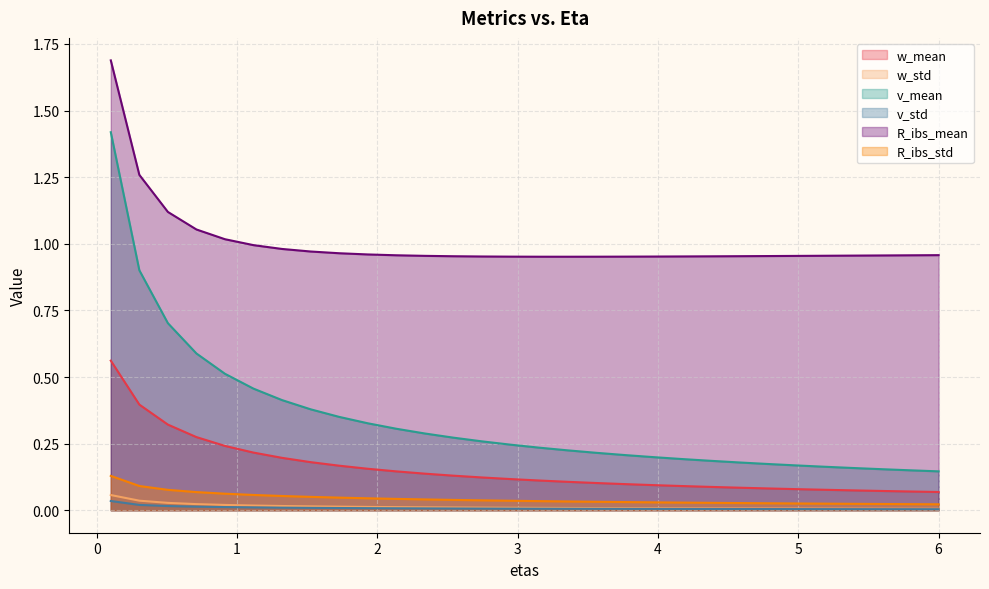

List the series in order of their peak value, highest first.

R_ibs_mean, v_mean, w_mean, R_ibs_std, w_std, v_std